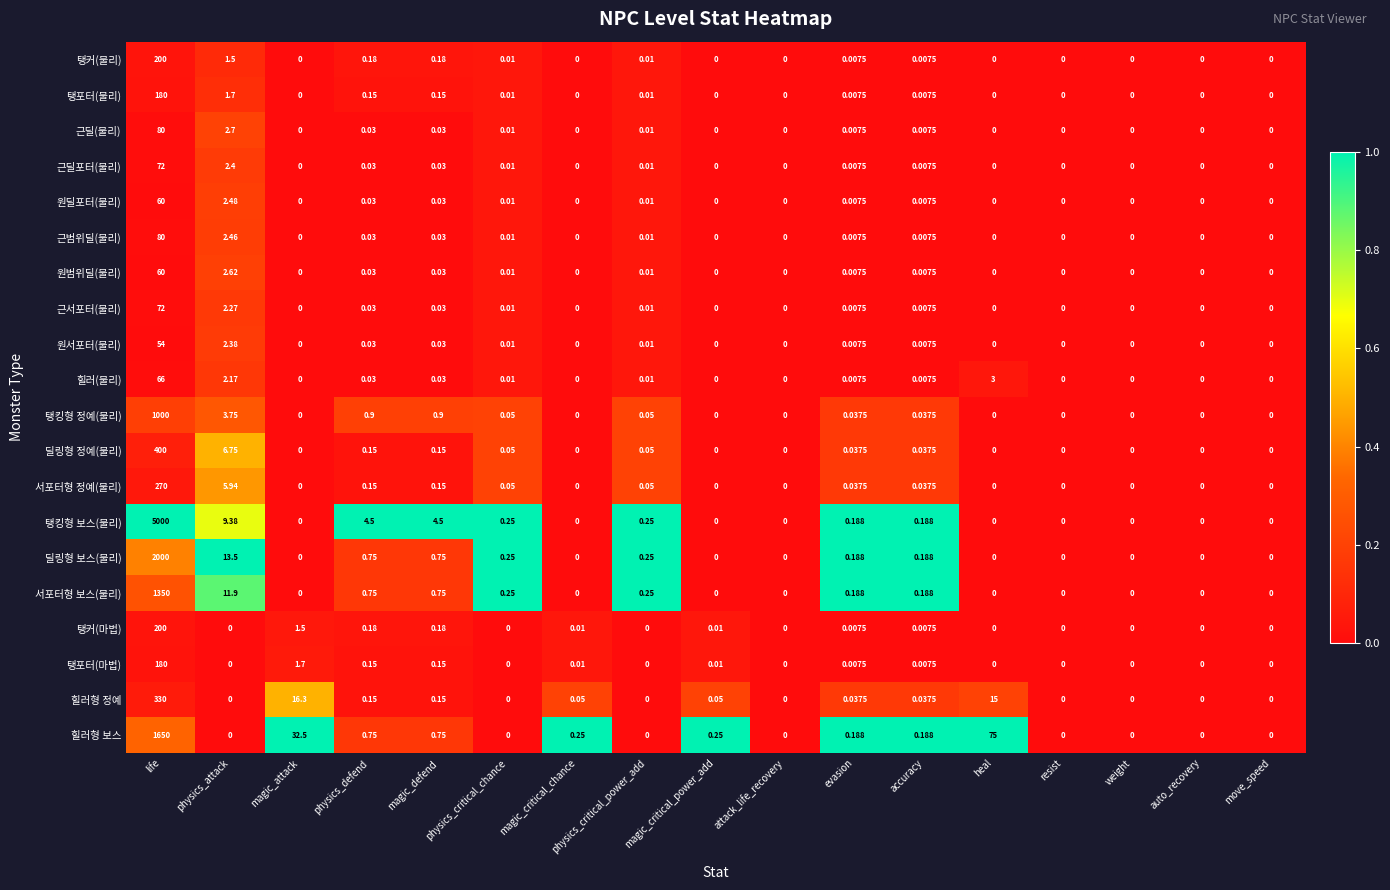

How many distinct data groups are displayed?

20